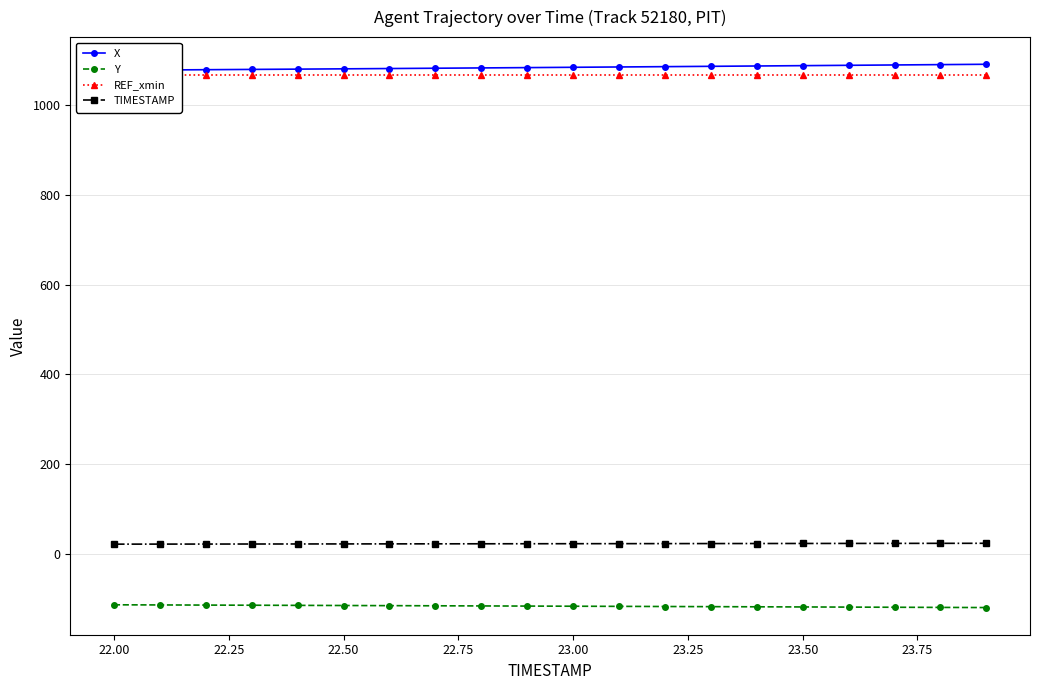

True or false: TIMESTAMP and Y cross at least once.

False